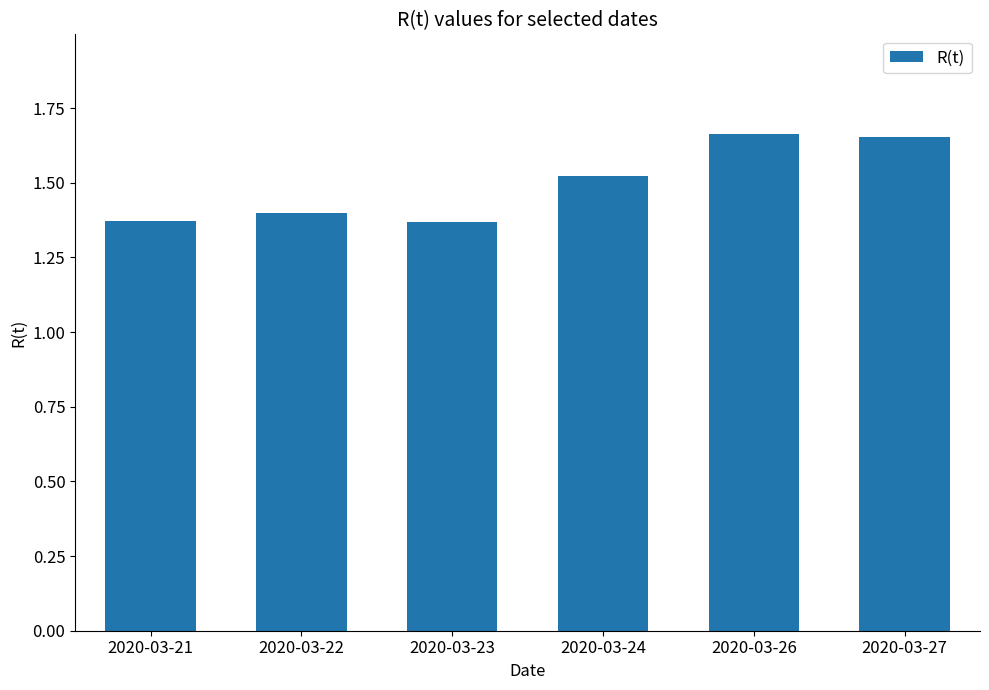

What is the change in value from 2020-03-21 to 2020-03-27?

+0.3